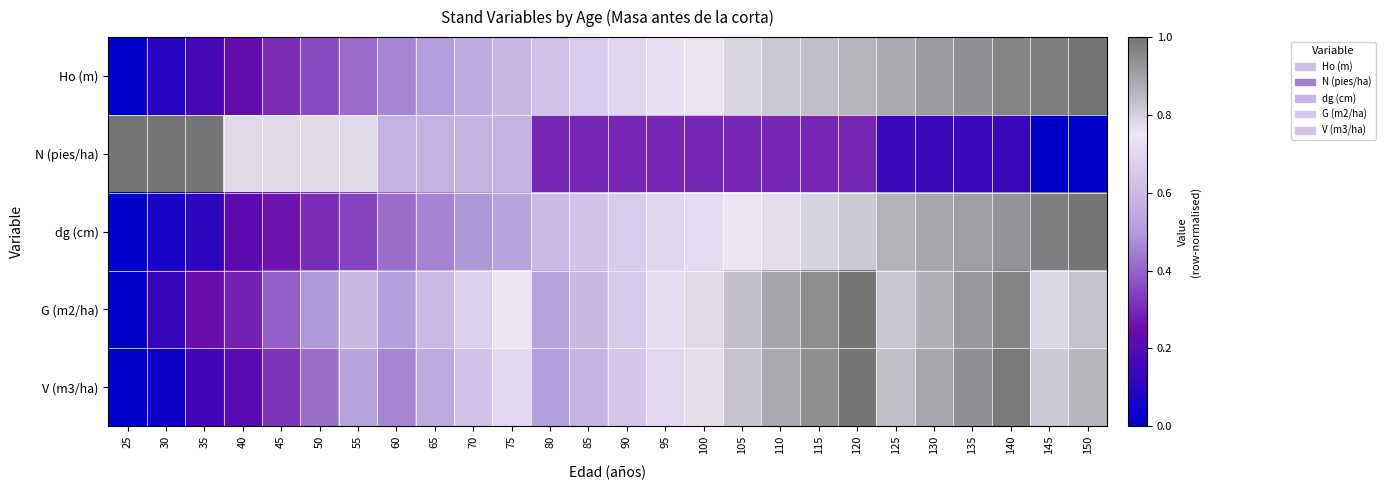

Reading left to right, what are all the values shown in this chart?

Ho (m): 25=0.0	30=0.1	35=0.2	40=0.2	45=0.3	50=0.4	55=0.4	60=0.5	65=0.5	70=0.5	75=0.6	80=0.6	85=0.7	90=0.7	95=0.7	100=0.8	105=0.8	110=0.8	115=0.8	120=0.9	125=0.9	130=0.9	135=0.9	140=1.0	145=1.0	150=1.0
N (pies/ha): 25=1.0	30=1.0	35=1.0	40=0.8	45=0.8	50=0.8	55=0.8	60=0.6	65=0.6	70=0.6	75=0.6	80=0.3	85=0.3	90=0.3	95=0.3	100=0.3	105=0.3	110=0.3	115=0.3	120=0.3	125=0.1	130=0.1	135=0.1	140=0.1	145=0.0	150=0.0
dg (cm): 25=0.0	30=0.1	35=0.1	40=0.2	45=0.3	50=0.3	55=0.3	60=0.4	65=0.5	70=0.5	75=0.5	80=0.6	85=0.6	90=0.7	95=0.7	100=0.7	105=0.7	110=0.8	115=0.8	120=0.8	125=0.9	130=0.9	135=0.9	140=0.9	145=1.0	150=1.0
G (m2/ha): 25=0.0	30=0.1	35=0.3	40=0.3	45=0.4	50=0.5	55=0.6	60=0.5	65=0.6	70=0.7	75=0.8	80=0.5	85=0.6	90=0.7	95=0.7	100=0.8	105=0.8	110=0.9	115=0.9	120=1.0	125=0.8	130=0.9	135=0.9	140=1.0	145=0.8	150=0.8
V (m3/ha): 25=0.0	30=0.0	35=0.2	40=0.2	45=0.3	50=0.4	55=0.5	60=0.5	65=0.5	70=0.6	75=0.7	80=0.5	85=0.6	90=0.6	95=0.7	100=0.8	105=0.8	110=0.9	115=0.9	120=1.0	125=0.8	130=0.9	135=0.9	140=1.0	145=0.8	150=0.9